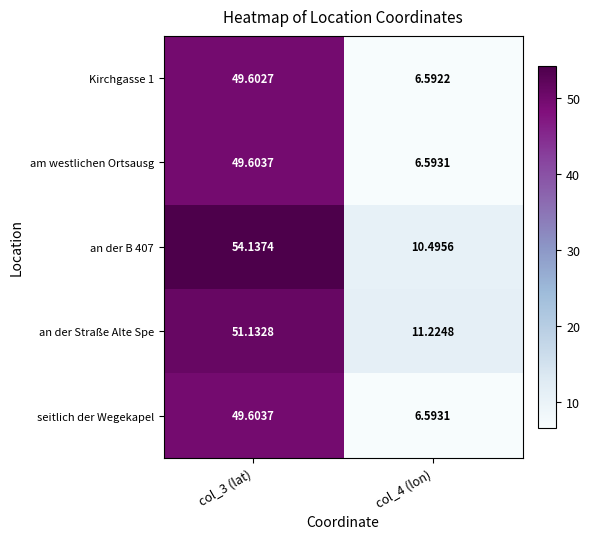

At which category is the sum across all series the highest?

col_3 (lat)